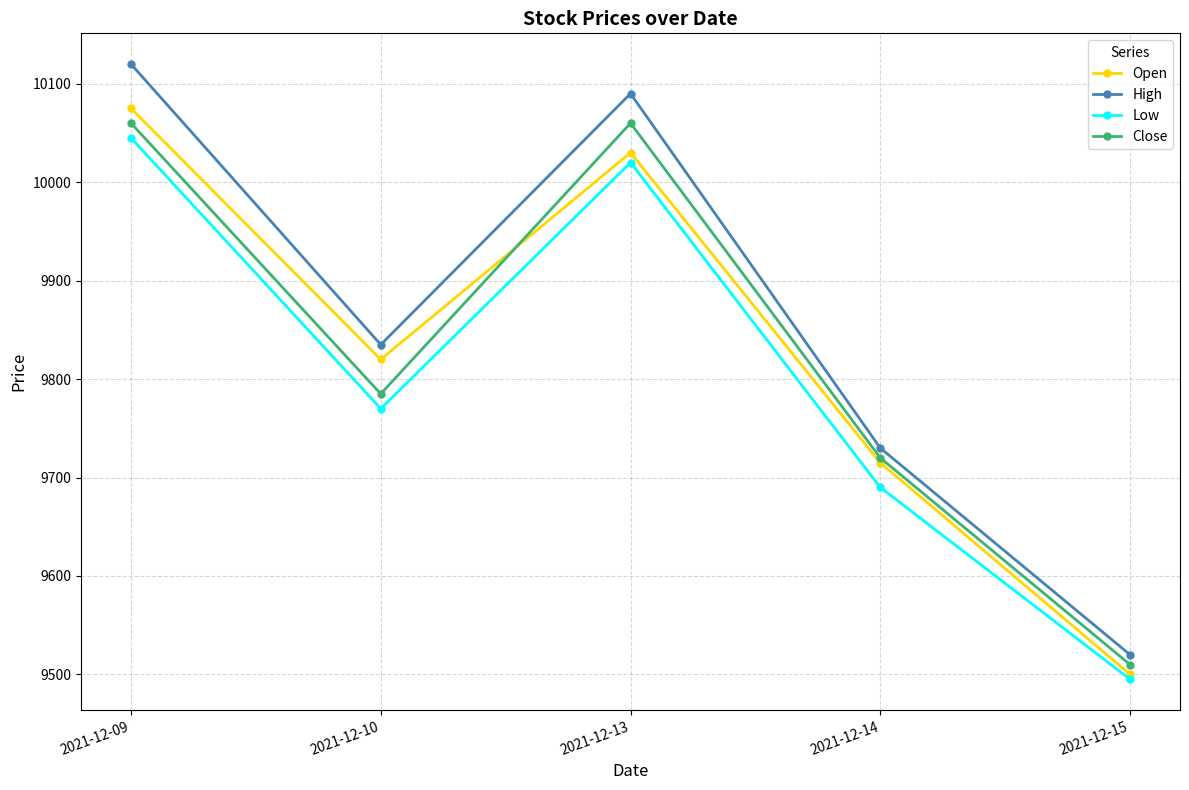

What is the difference between the maximum and minimum values in the Open series?

575